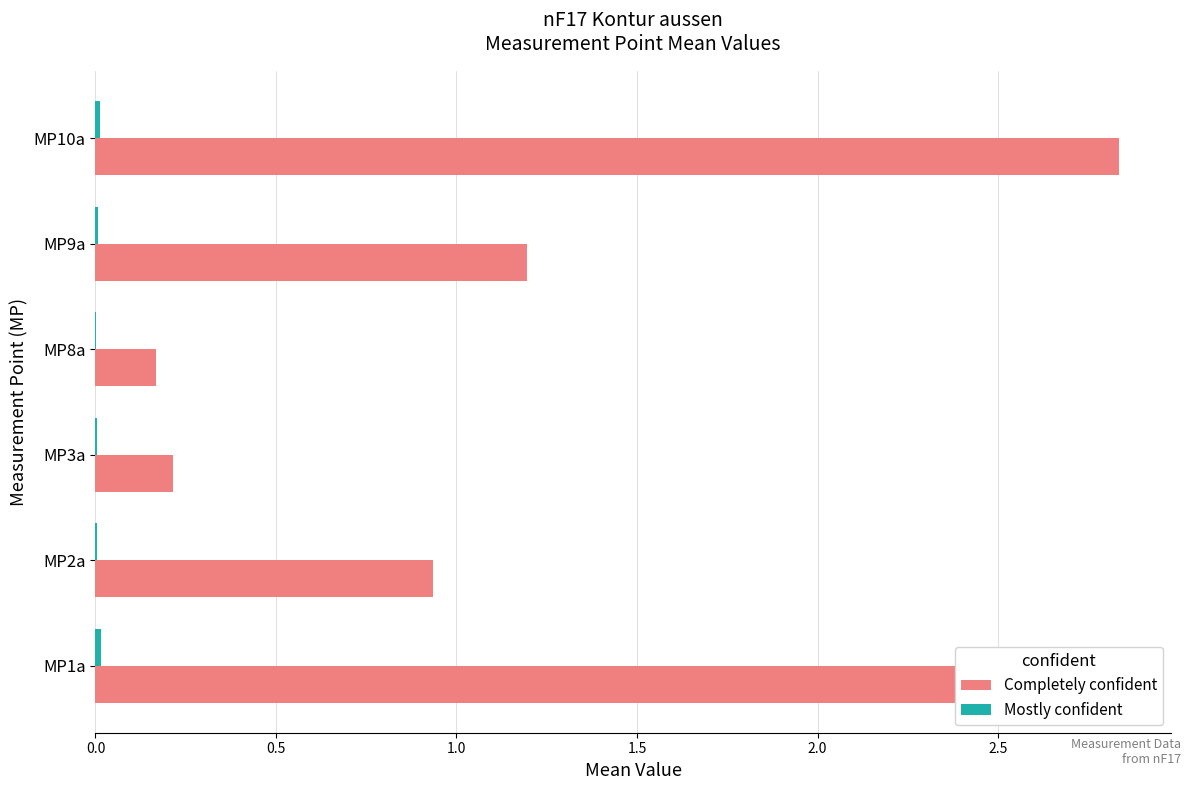

Which series has the largest total across all categories?

Completely confident